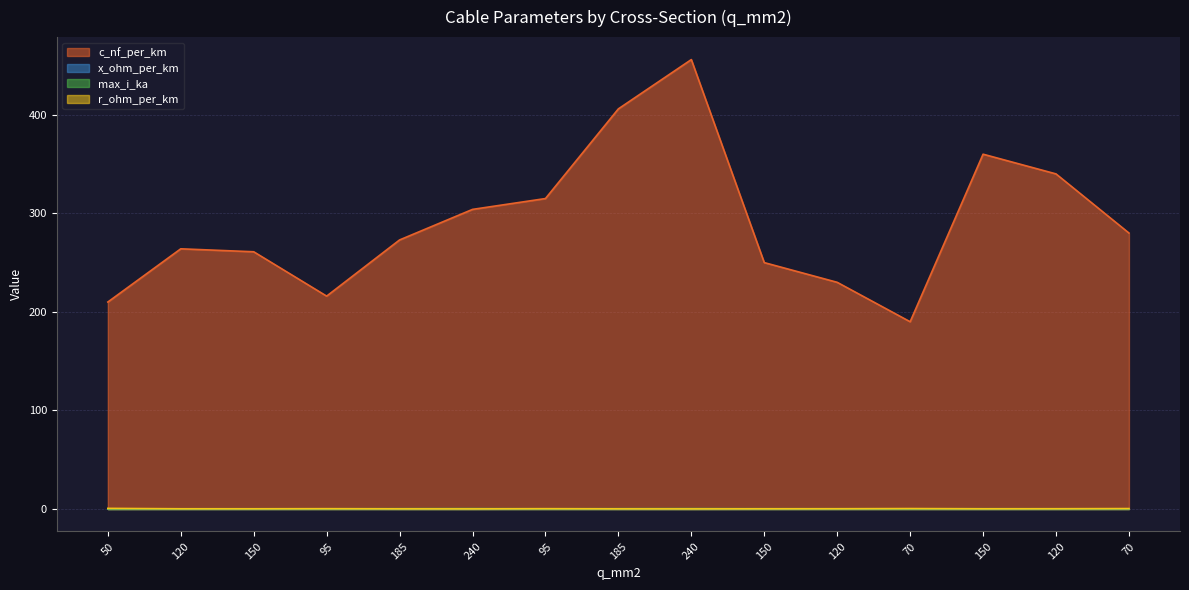

True or false: r_ohm_per_km and c_nf_per_km intersect in this chart.

False